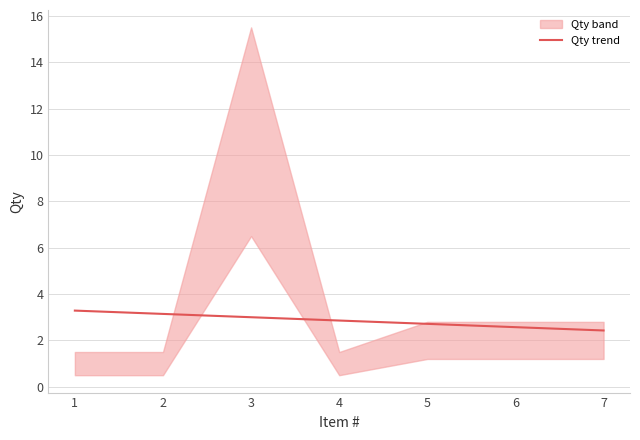

What is the sum of all values?

20.0